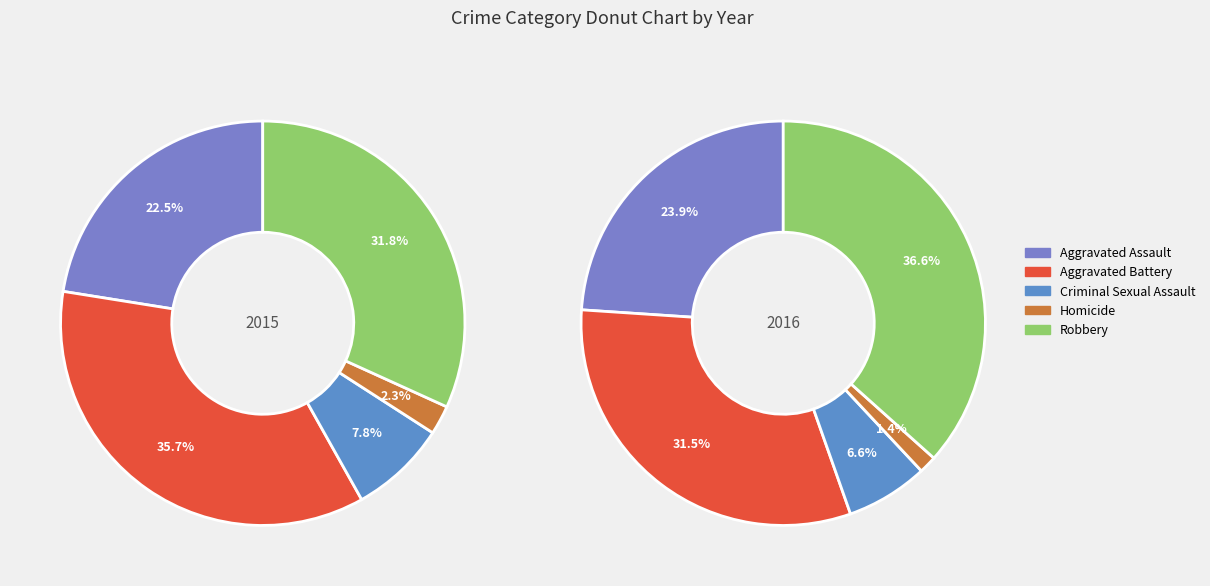

To the nearest percent, what portion does Aggravated Battery represent?

36%